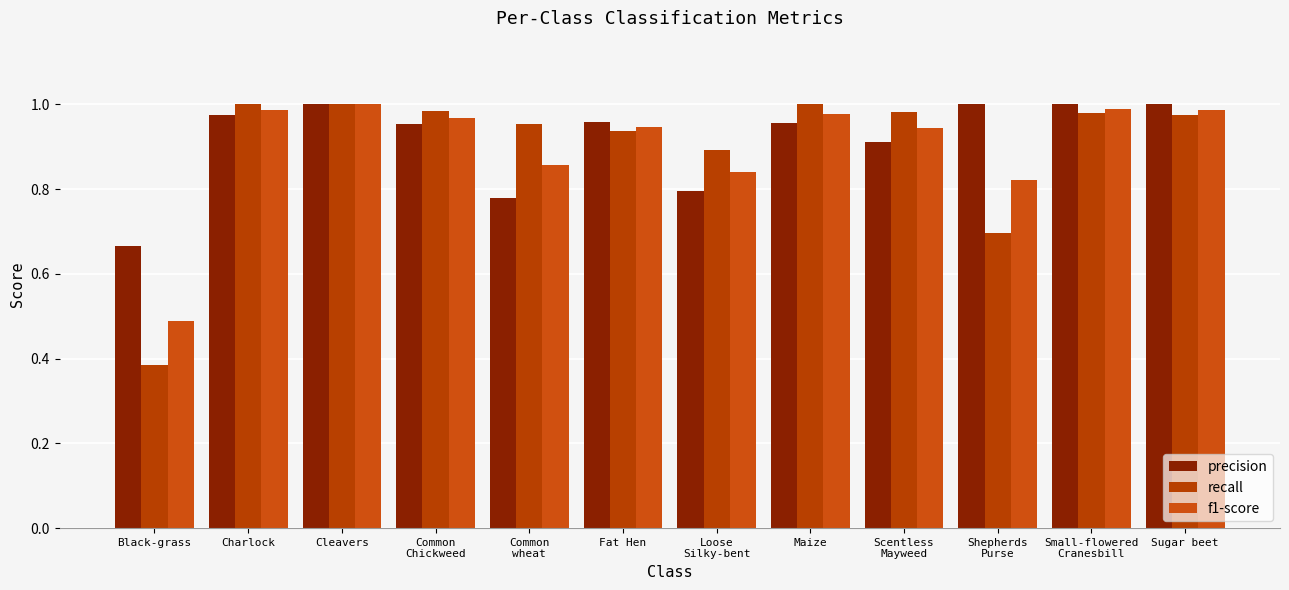

Reading left to right, list all the values displayed in this chart.

precision: 0.7	1.0	1.0	1.0	0.8	1.0	0.8	1.0	0.9	1.0	1.0	1.0
recall: 0.4	1.0	1.0	1.0	1.0	0.9	0.9	1.0	1.0	0.7	1.0	1.0
f1-score: 0.5	1.0	1.0	1.0	0.9	0.9	0.8	1.0	0.9	0.8	1.0	1.0